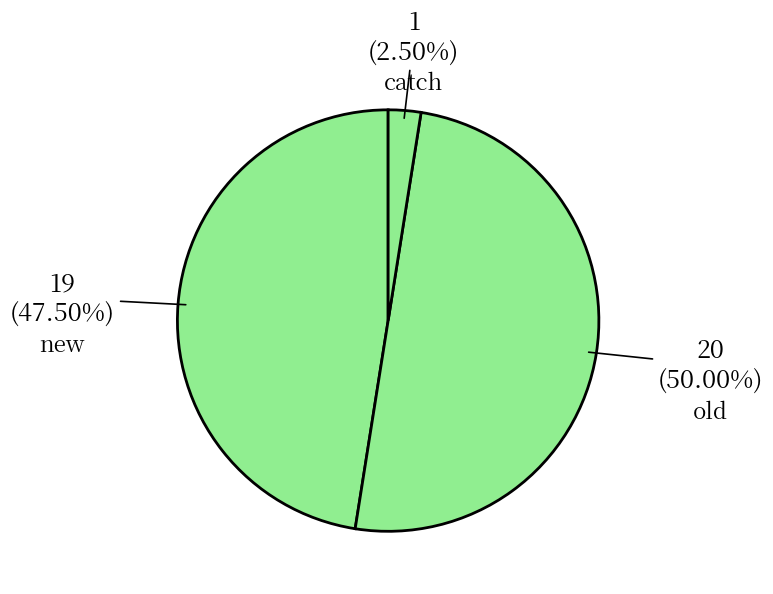

How many segments does this pie chart have?

3